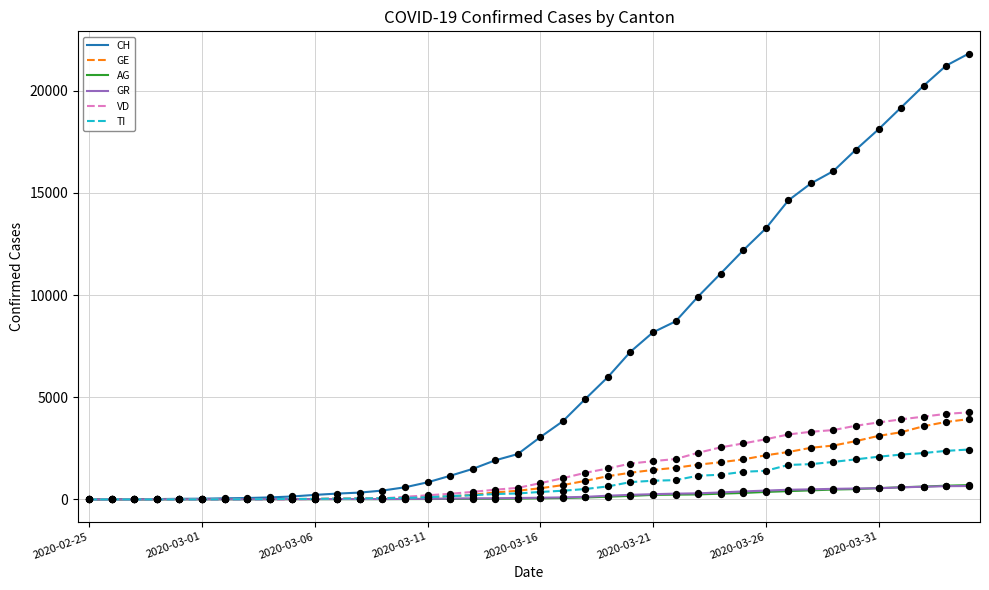

Which series has the widest spread of values?

CH